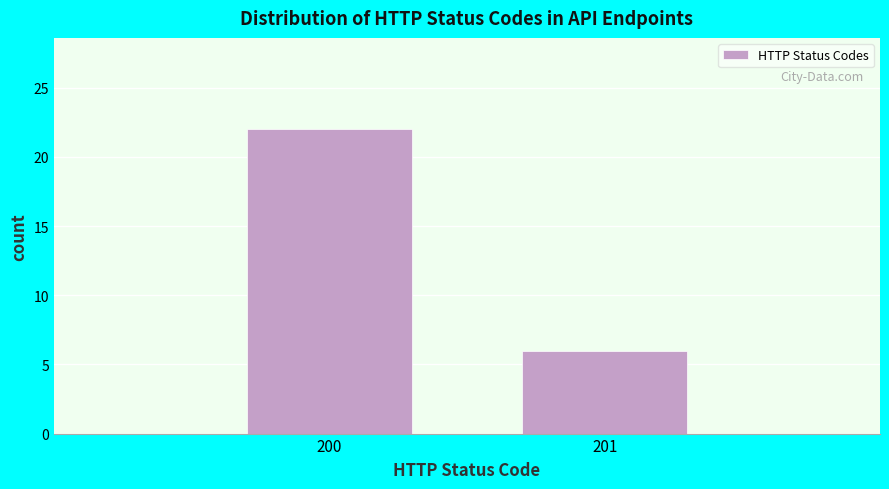

Reading left to right, transcribe all the data shown in this chart.

22	6